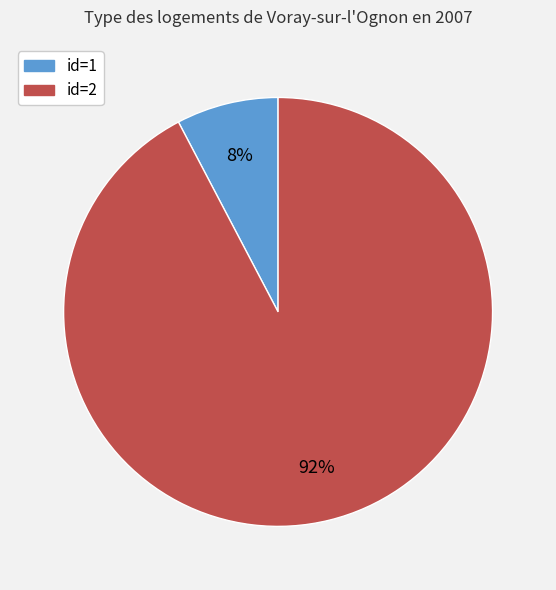

To the nearest percent, what is the average slice percentage?

50%